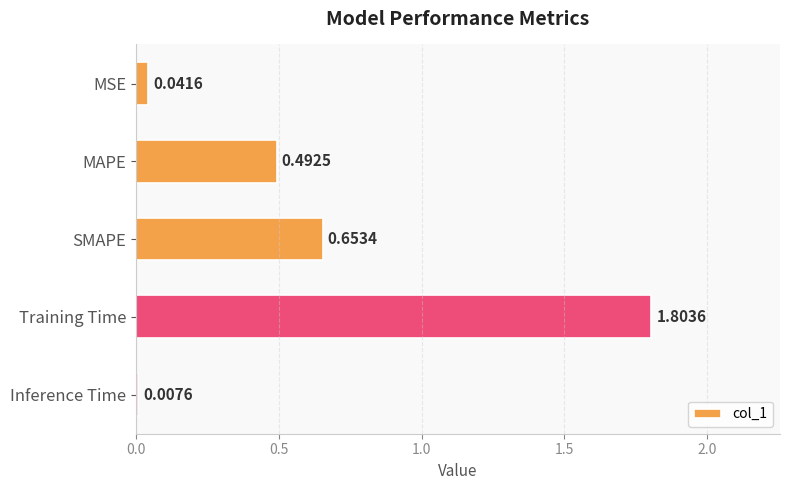

What is the greatest value displayed?

1.8